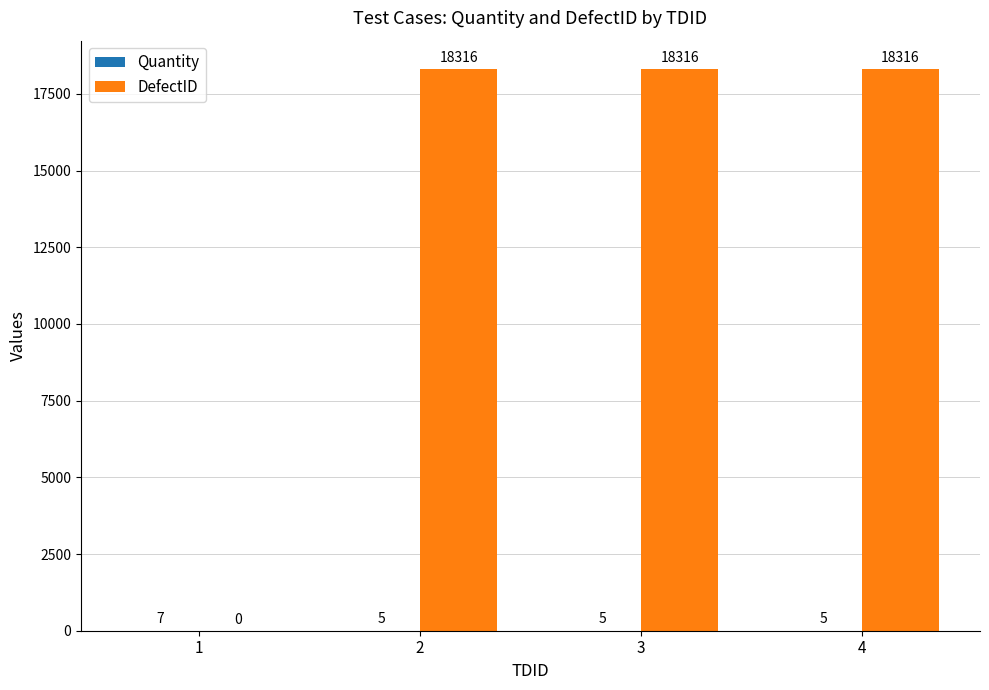

The value of DefectID at 1 is 0. True or false?

True